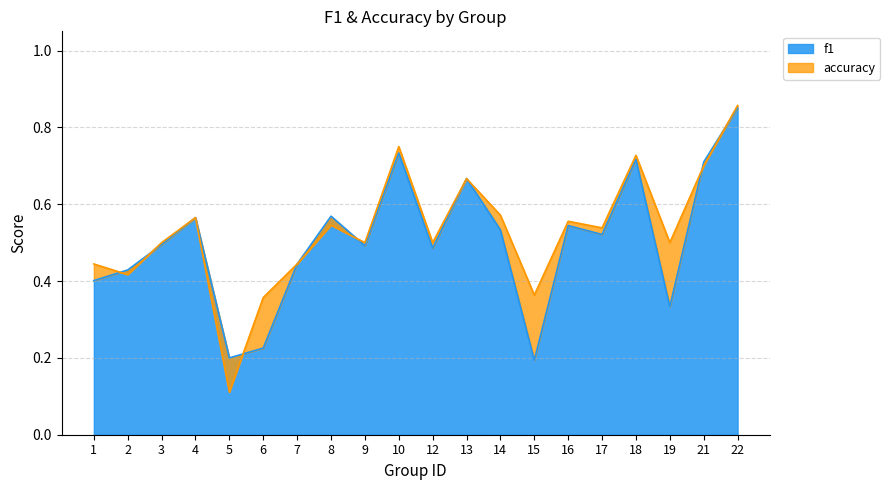

Reading left to right, transcribe all the data shown in this chart.

f1: 1=0.4	2=0.4	3=0.5	4=0.6	5=0.2	6=0.2	7=0.4	8=0.6	9=0.5	10=0.7	12=0.5	13=0.7	14=0.5	15=0.2	16=0.5	17=0.5	18=0.7	19=0.3	21=0.7	22=0.9
accuracy: 1=0.4	2=0.4	3=0.5	4=0.6	5=0.1	6=0.4	7=0.4	8=0.5	9=0.5	10=0.8	12=0.5	13=0.7	14=0.6	15=0.4	16=0.6	17=0.5	18=0.7	19=0.5	21=0.7	22=0.9